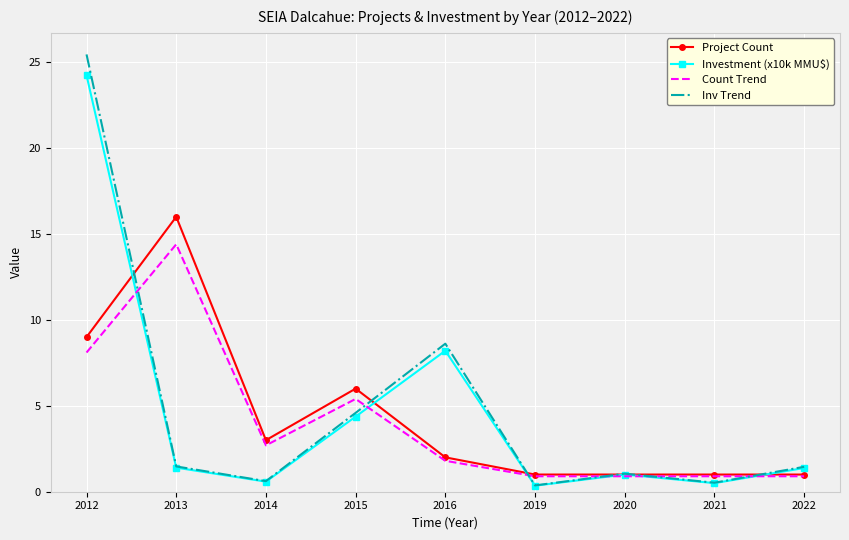

Is the value of Investment (x10k MMU$) at 2013 greater than the value of Count Trend at 2012?

No